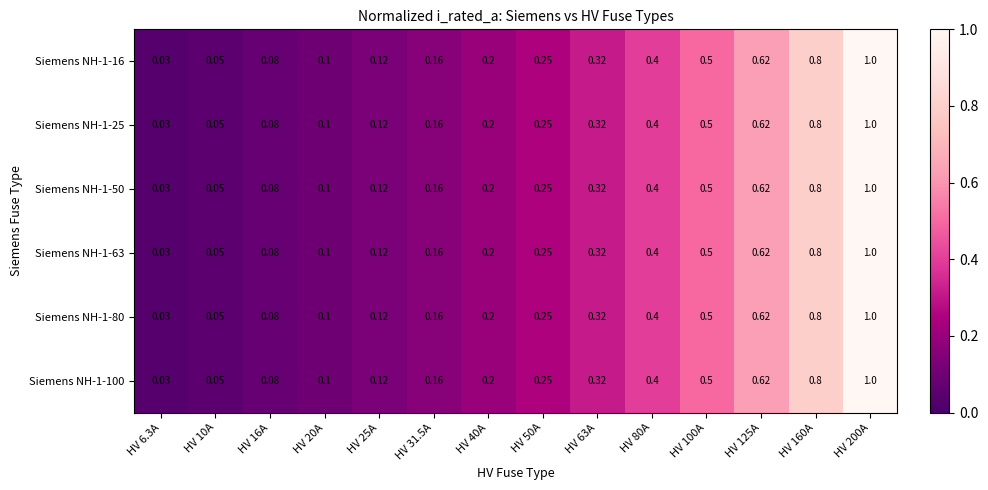

What is the total value across all series at HV 6.3A?

0.2